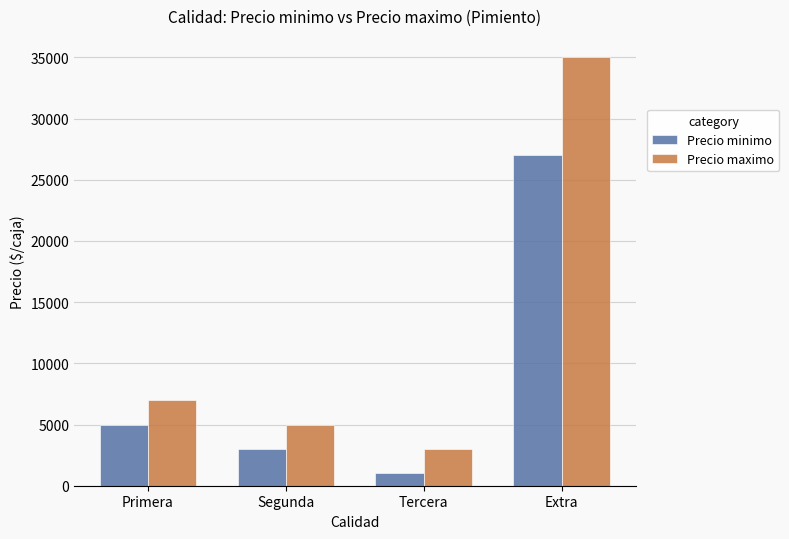

Reading left to right, what are all the values shown in this chart?

Precio minimo: Primera=5000	Segunda=3000	Tercera=1000	Extra=27000
Precio maximo: Primera=7000	Segunda=5000	Tercera=3000	Extra=35000